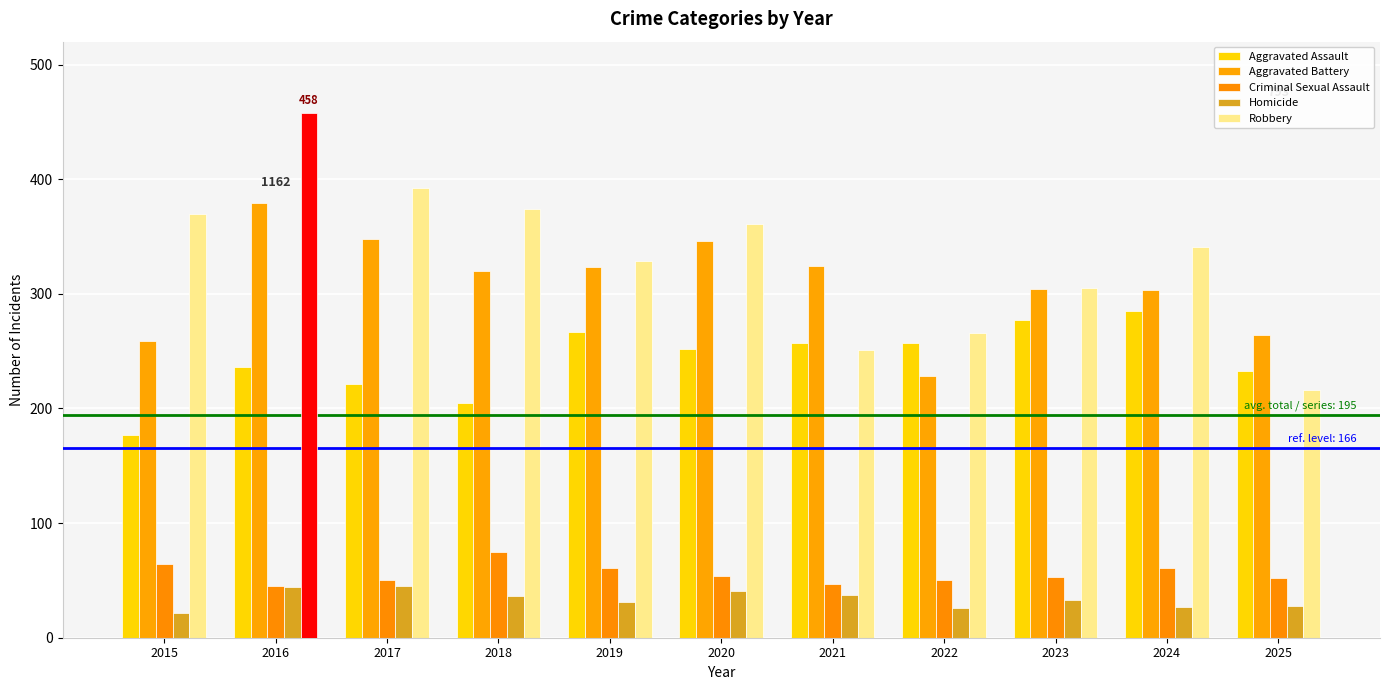

What is the average value of the Homicide series?

34